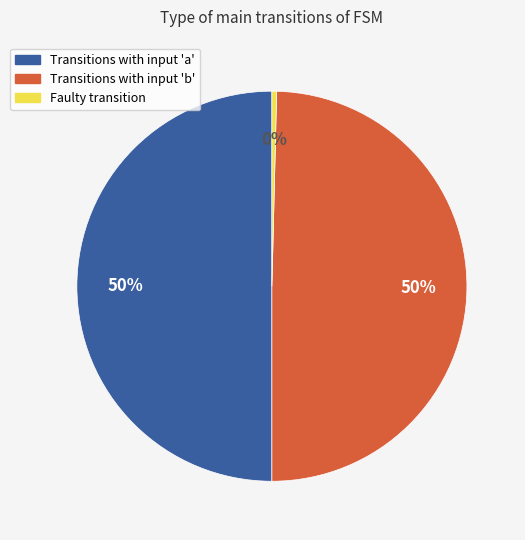

To the nearest percent, what is the average slice percentage?

33%